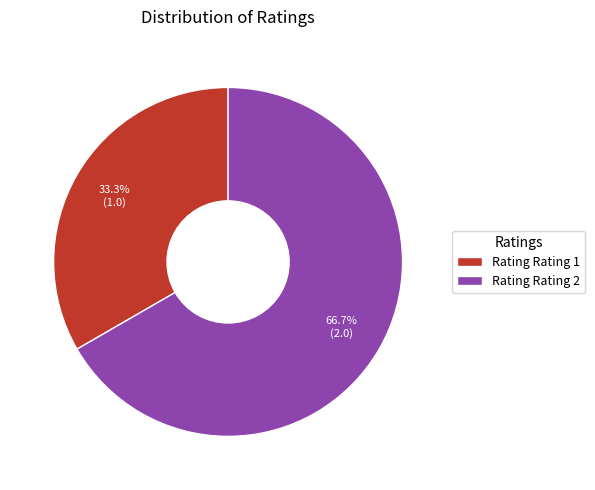

What is the total percentage of Rating Rating 2 and Rating Rating 1?

100.0%